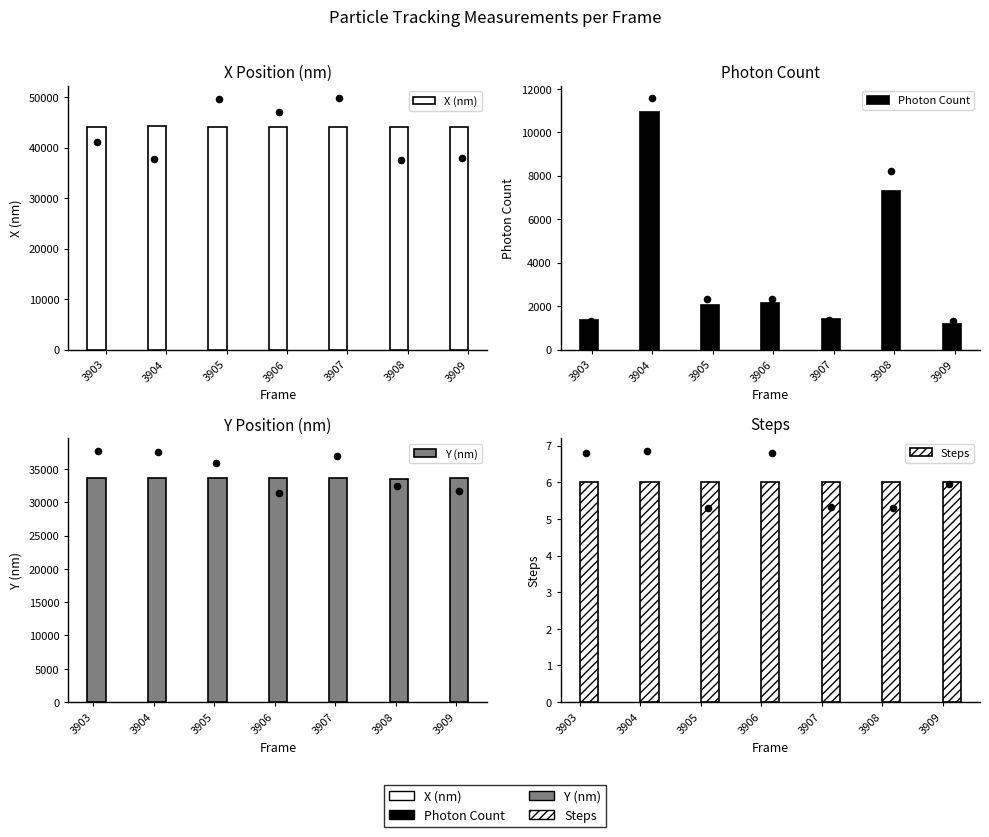

What are all the series names shown in the legend?

X (nm), Photon Count, Y (nm), Steps